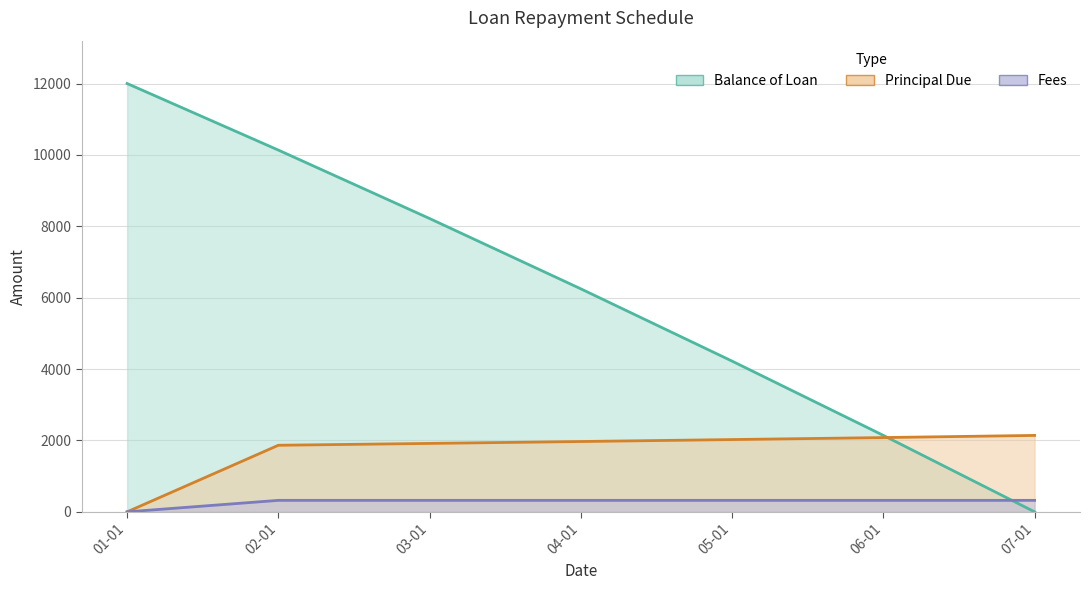

Which category has the lowest value in the Fees series?

01-01